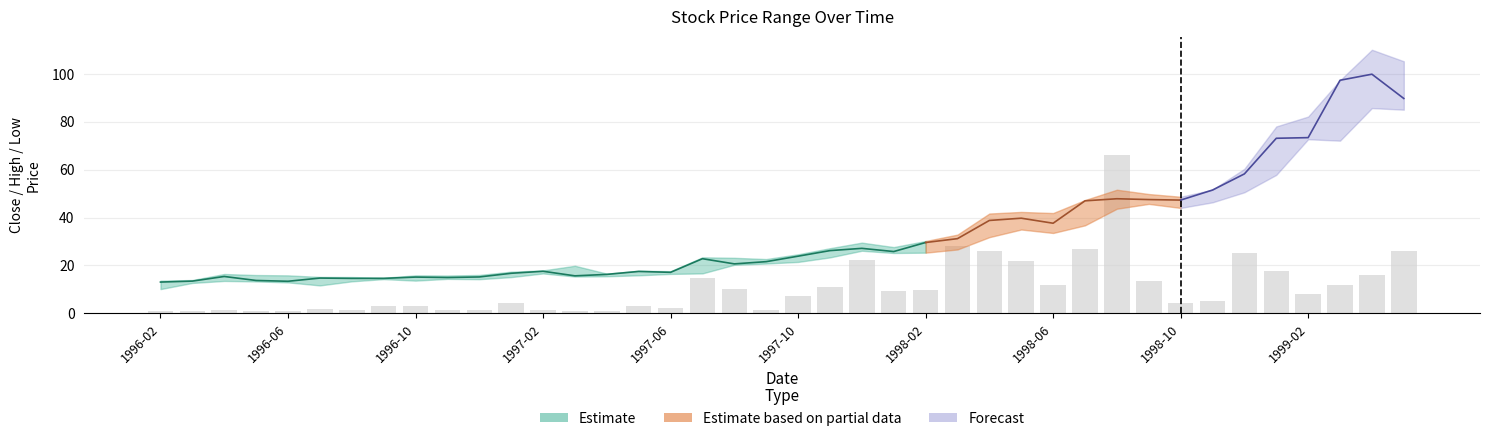

Where is Close nearest to the value 56?

1998-12